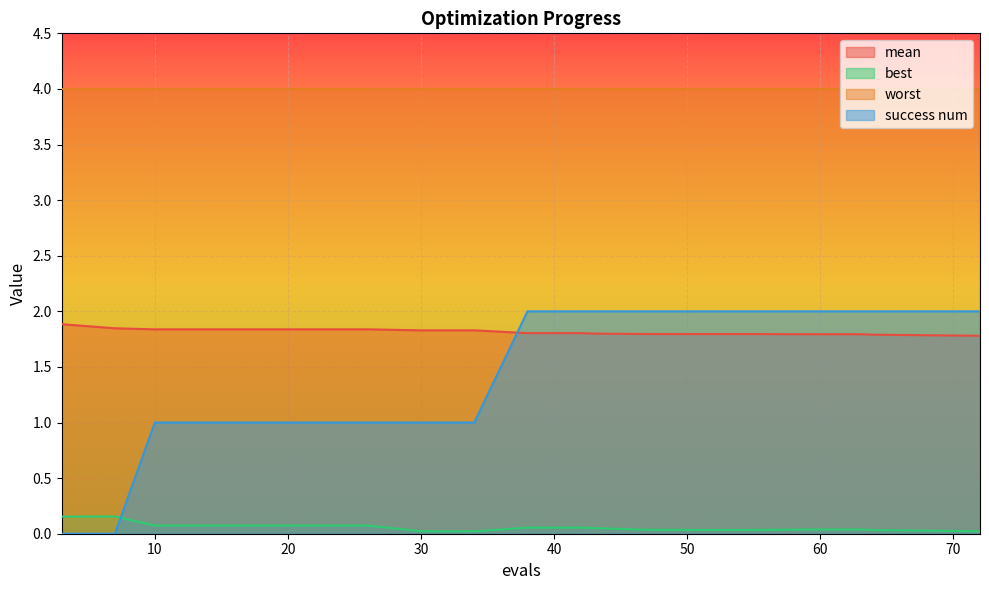

True or false: best and mean cross at least once.

False